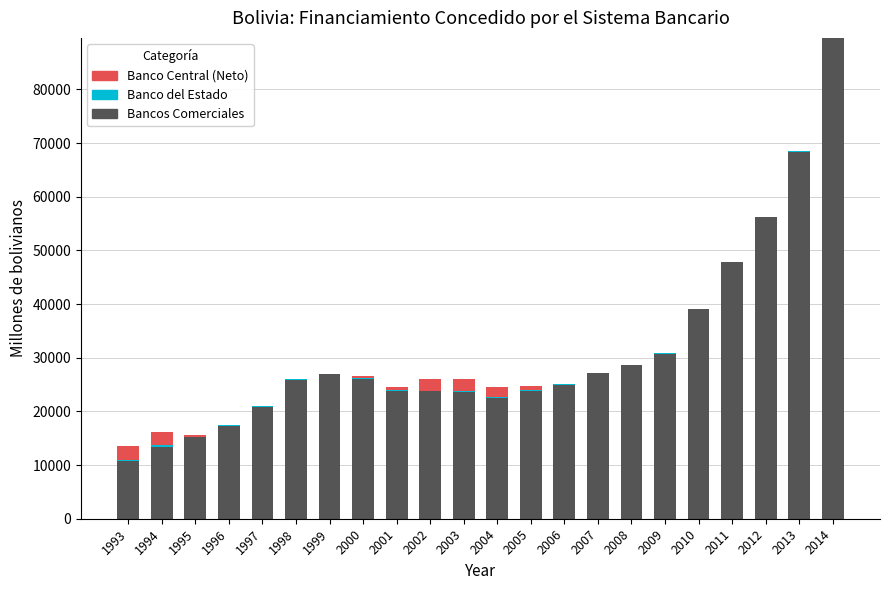

How many distinct data groups are displayed?

3